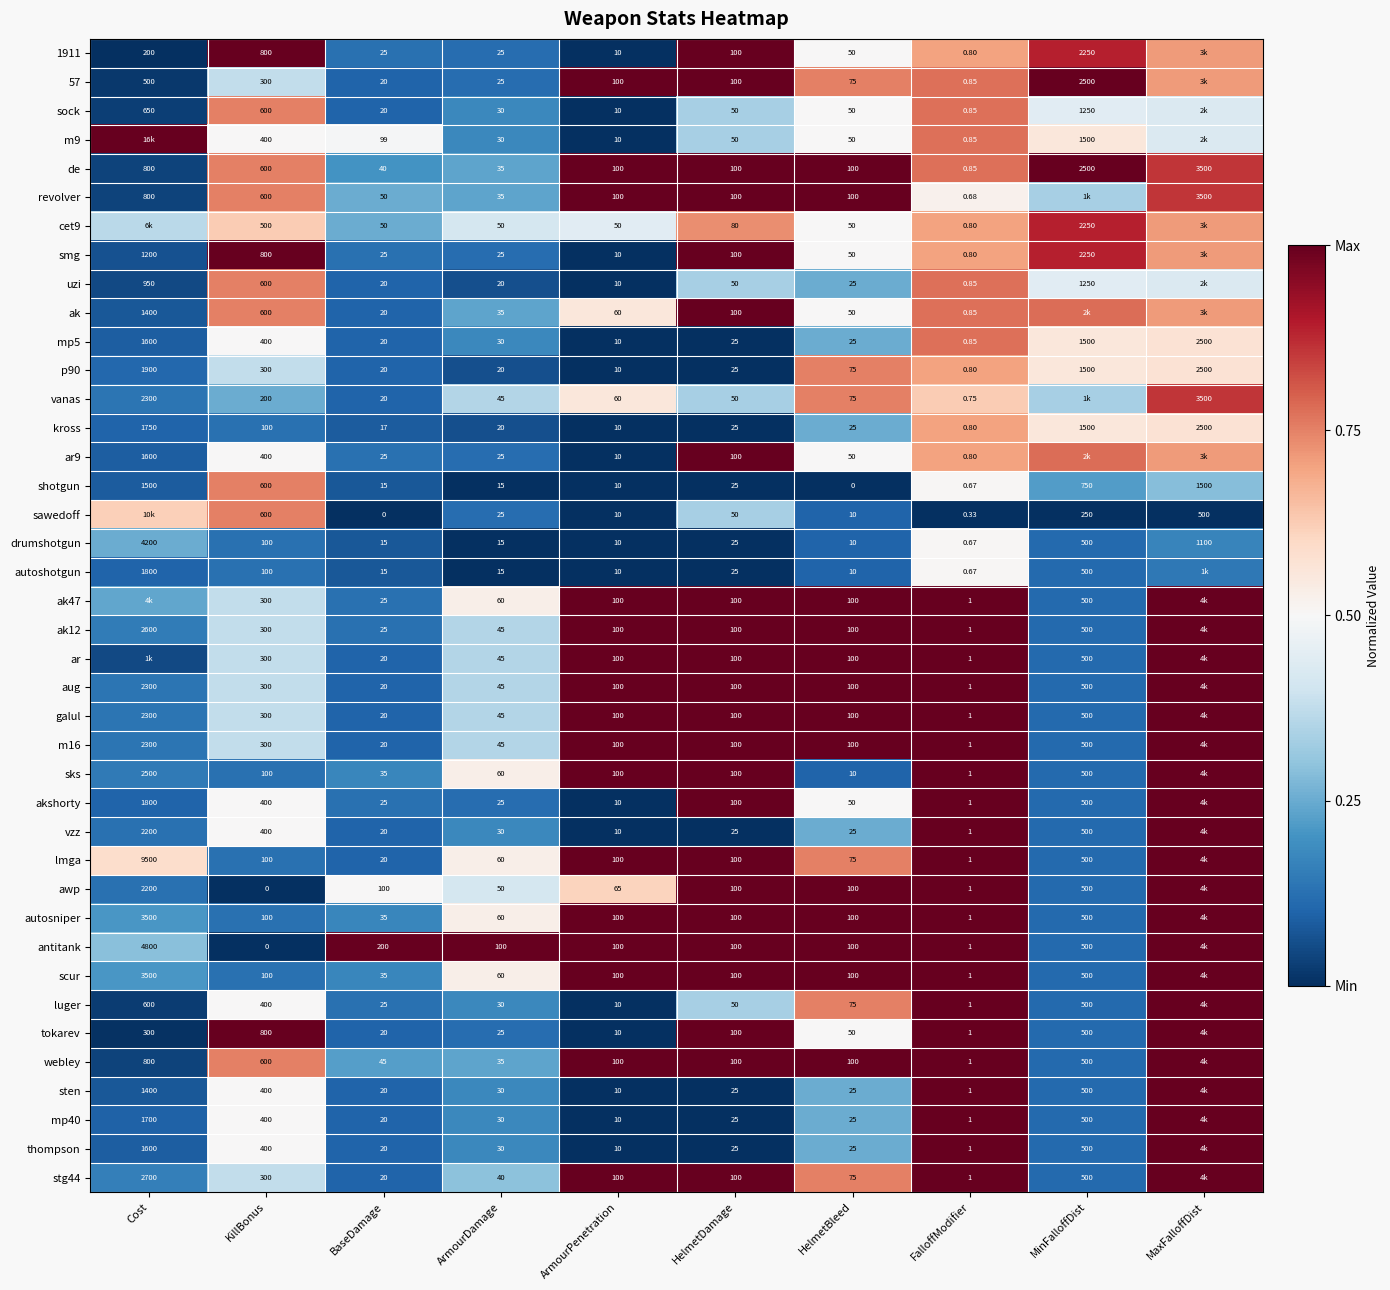

At which label is de closest to 1750?

MinFalloffDist